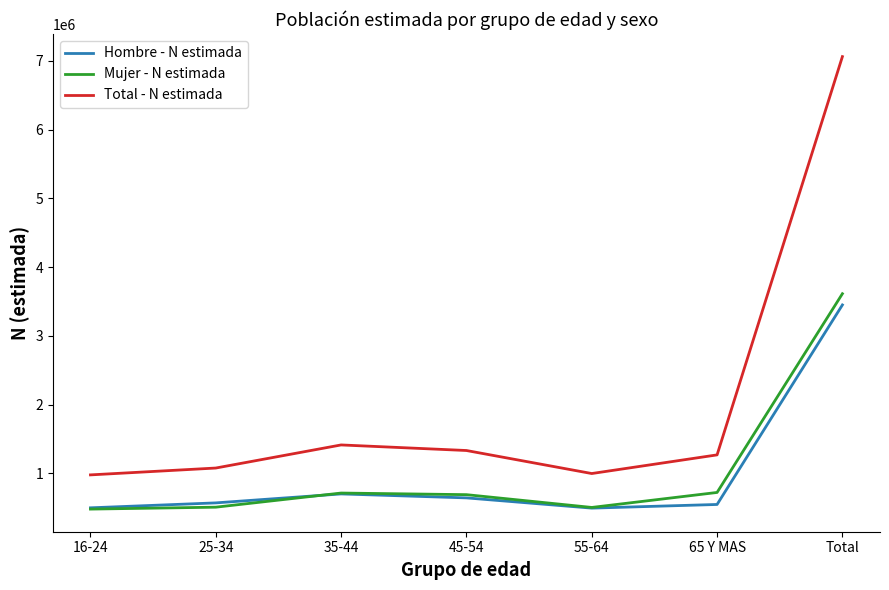

What is the minimum value for Mujer - N estimada?

479168